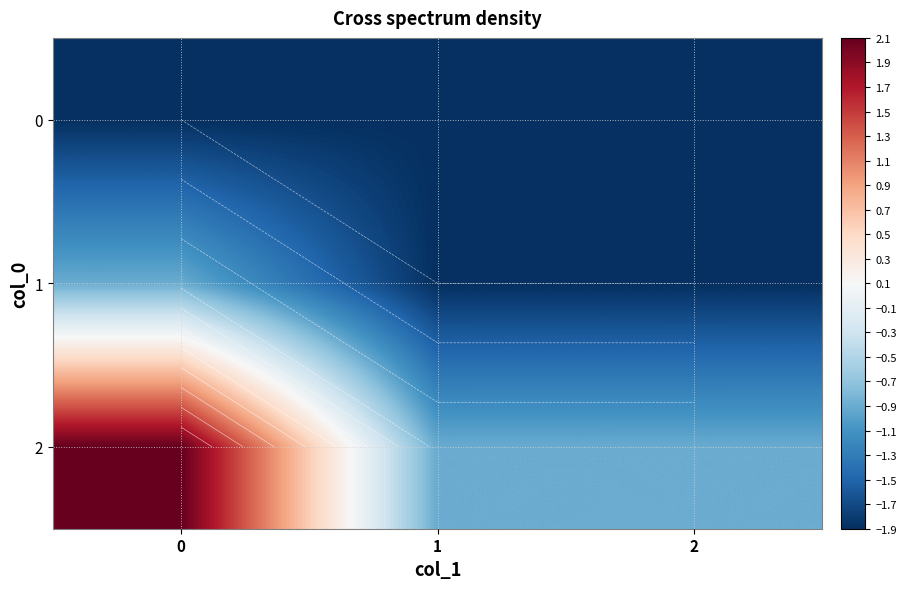

Which series changed the most between 0 and 2?

2